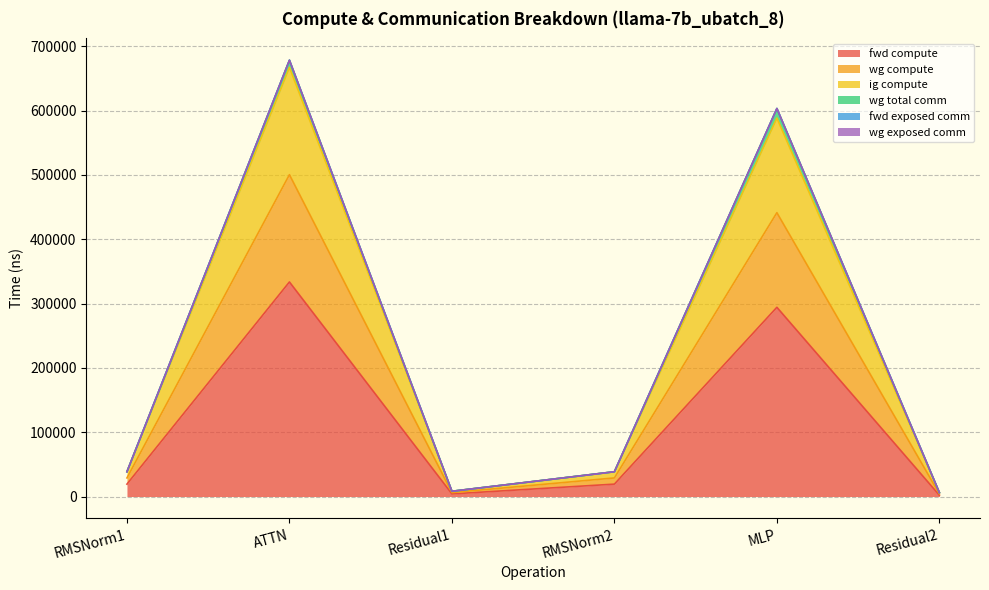

True or false: ig compute and wg compute intersect in this chart.

False